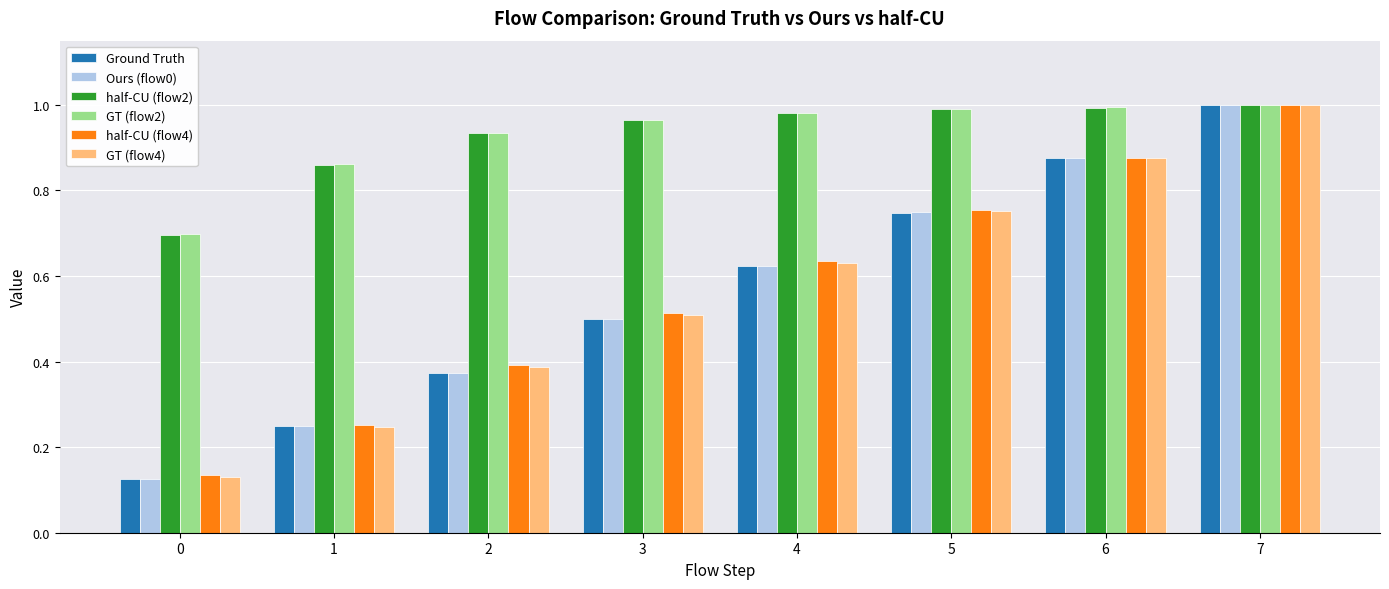

The GT (flow2) series shows 1.5 at 2. True or false?

False